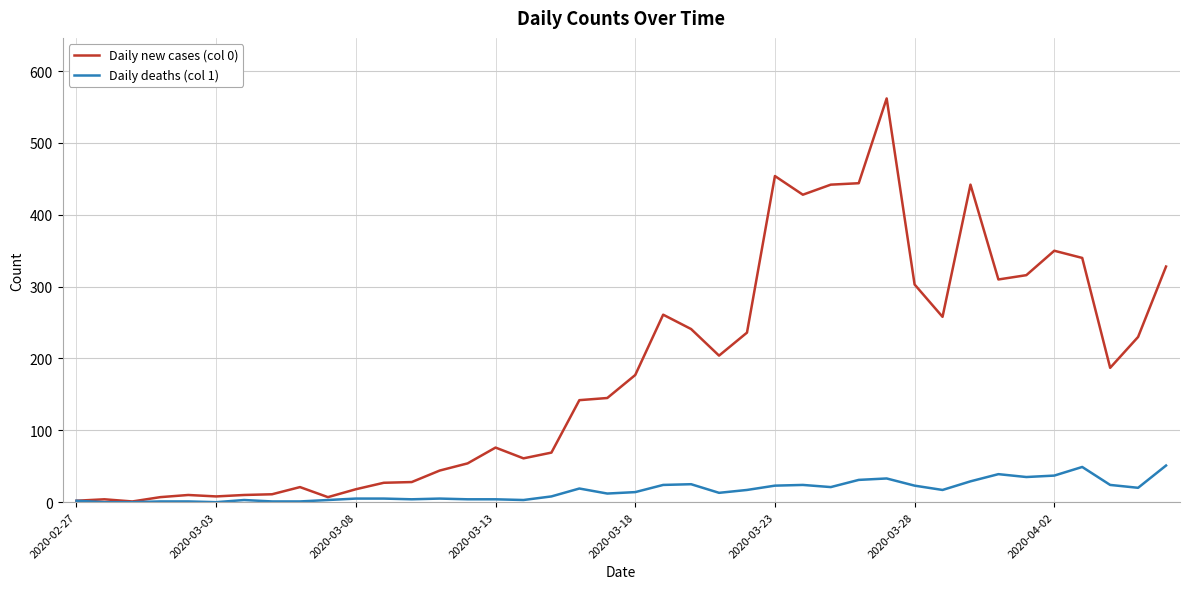

Which series has the widest spread of values?

Daily new cases (col 0)